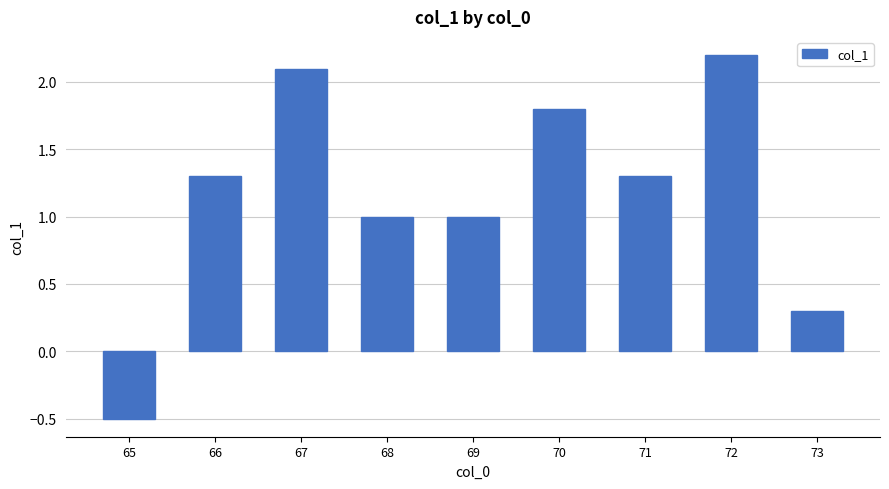

Reading left to right, extract all data points from this chart.

-0.5	1.3	2.1	1.0	1.0	1.8	1.3	2.2	0.3